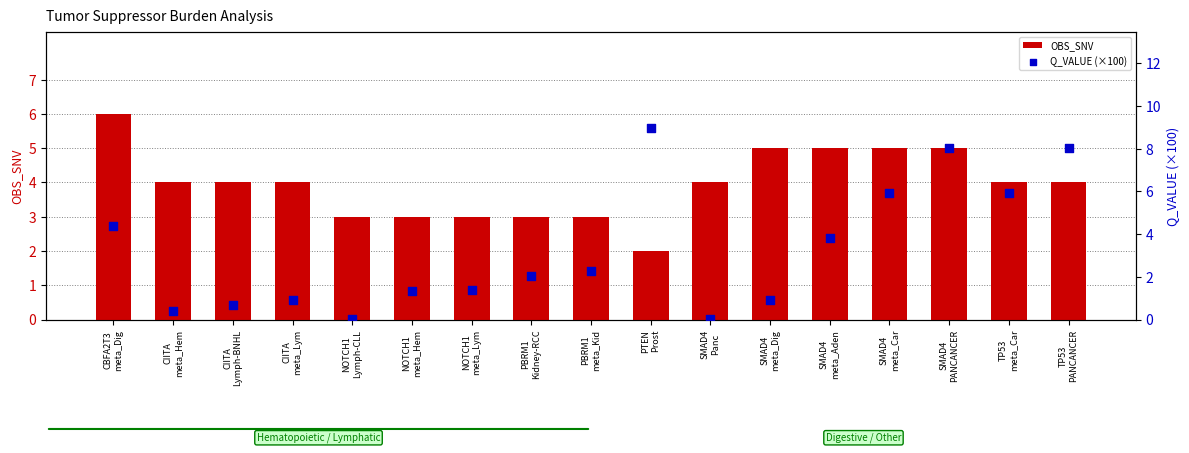

What is the total value across all series at TP53
PANCANCER?

12.0